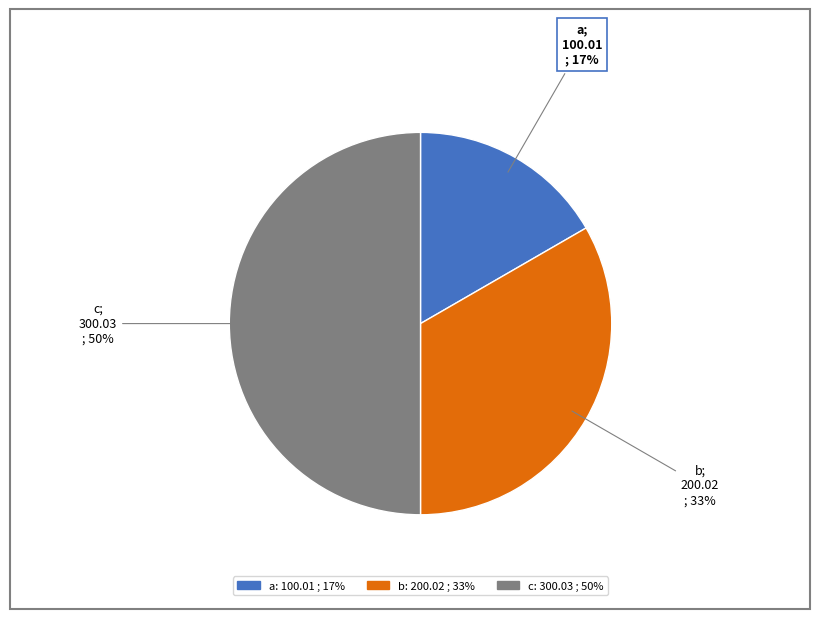

Rank the categories by value from lowest to highest.

a, b, c